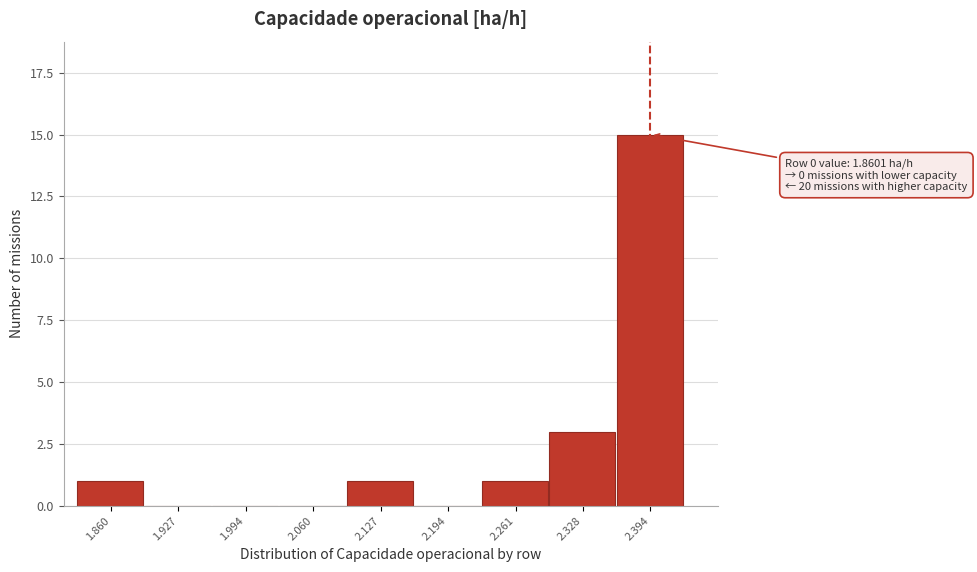

Reading left to right, extract all data points from this chart.

1.860=1	1.927=0	1.994=0	2.060=0	2.127=1	2.194=0	2.261=1	2.328=3	2.394=15